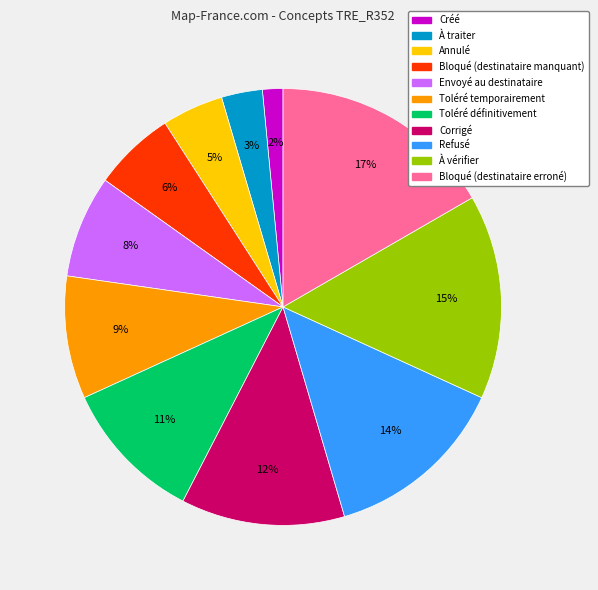

Is the sum of Envoyé au destinataire and Bloqué (destinataire manquant) greater than half?

No